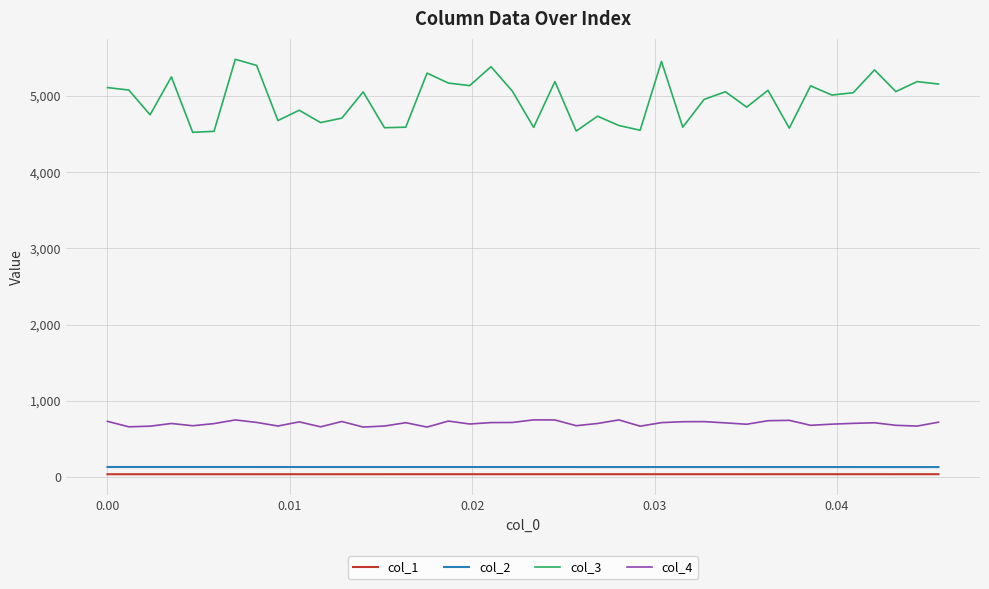

True or false: col_3 and col_4 intersect in this chart.

False